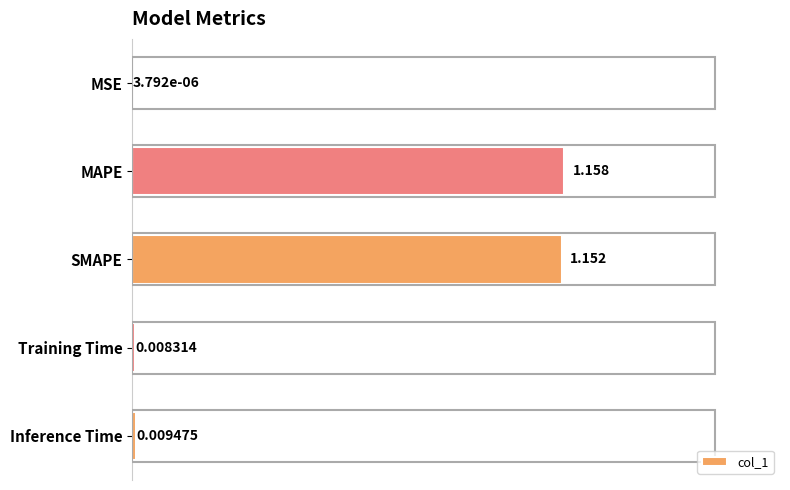

At which label is the value closest to 0?

MSE